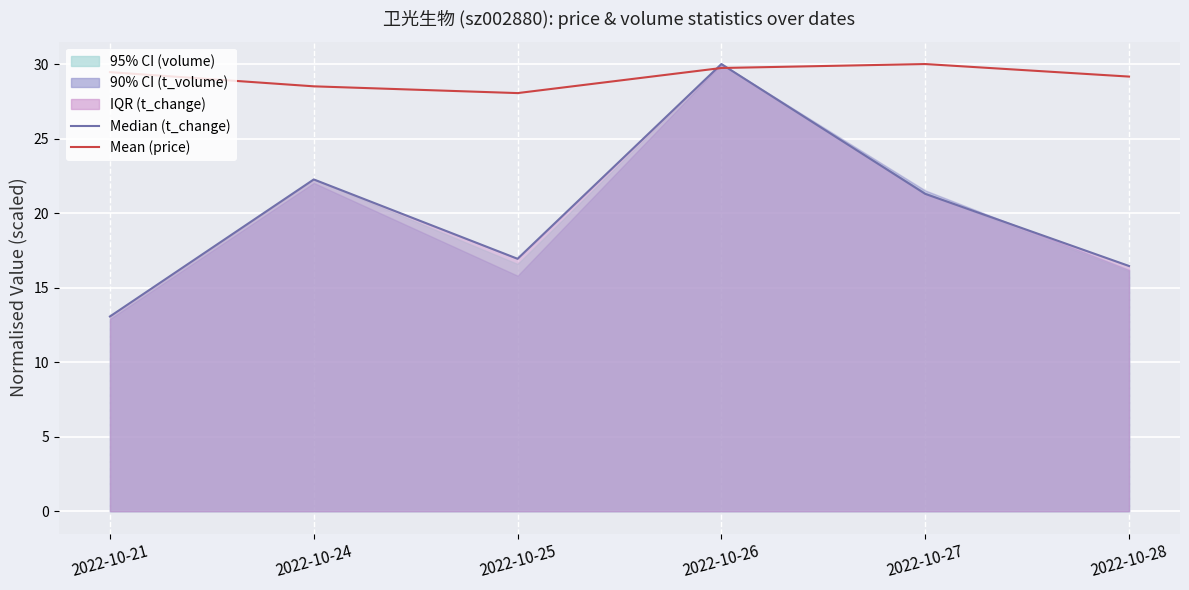

Does the chart display data point markers on the line(s)?

No